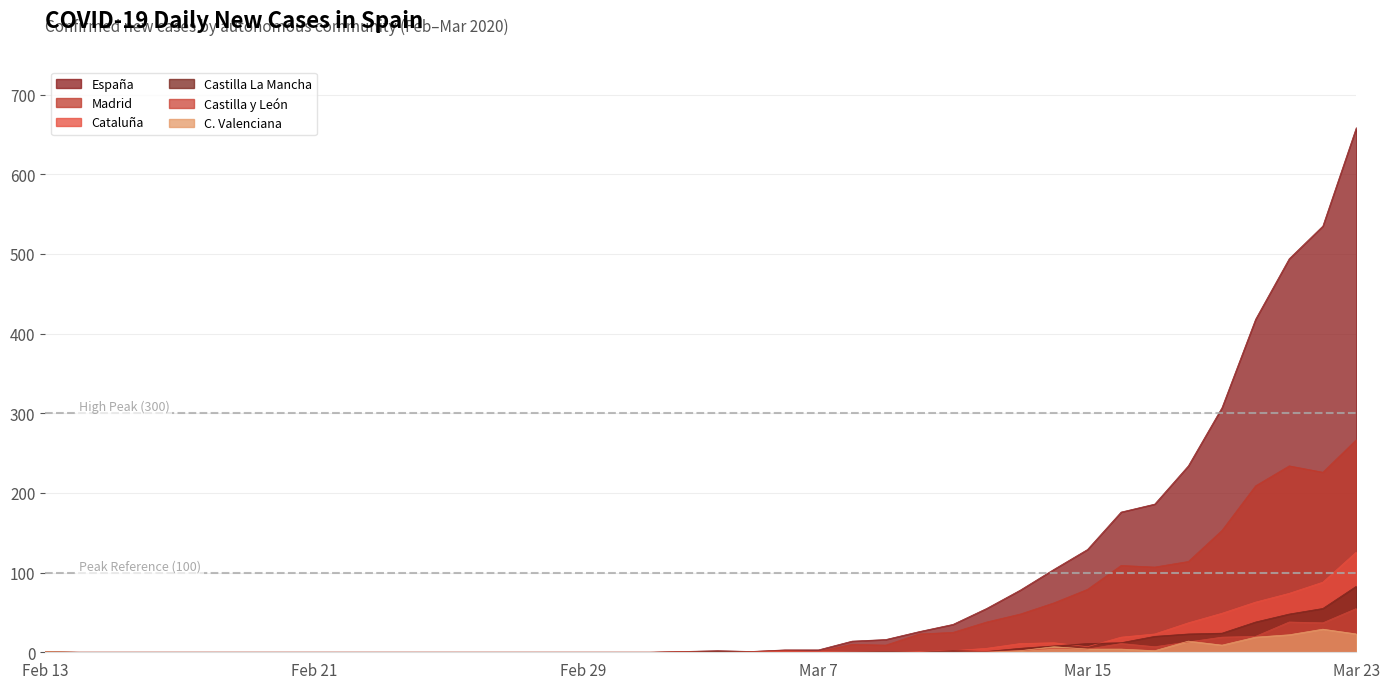

At which category is the sum across all series the highest?

Mar 23